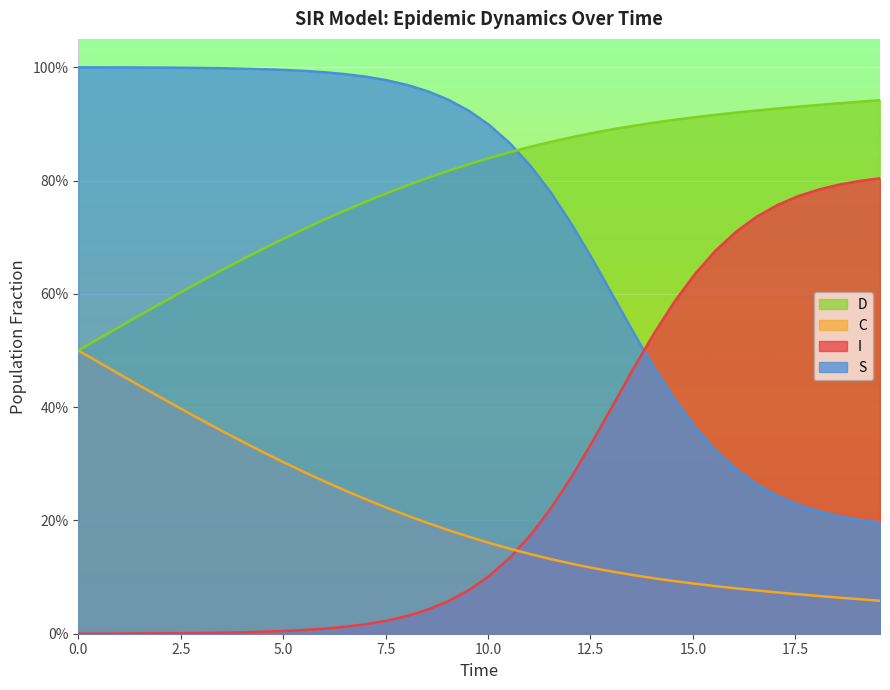

At how many categories does at least one series exceed 0?

40